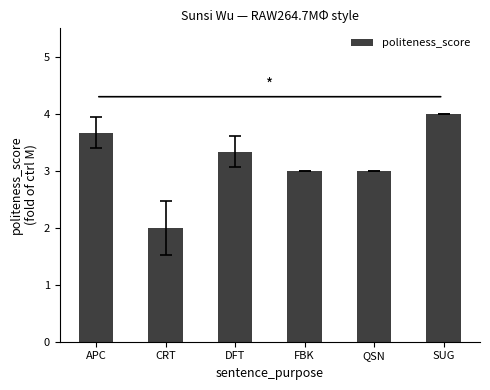

What is the change in value from DFT to FBK?

-0.3